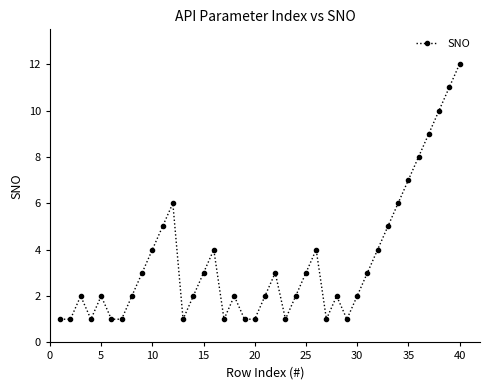

What is the greatest value displayed?

12